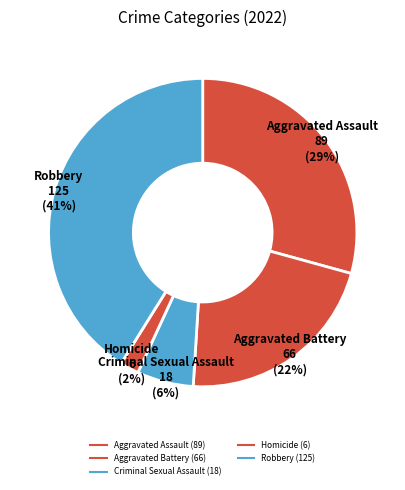

Does any single category account for the majority?

No